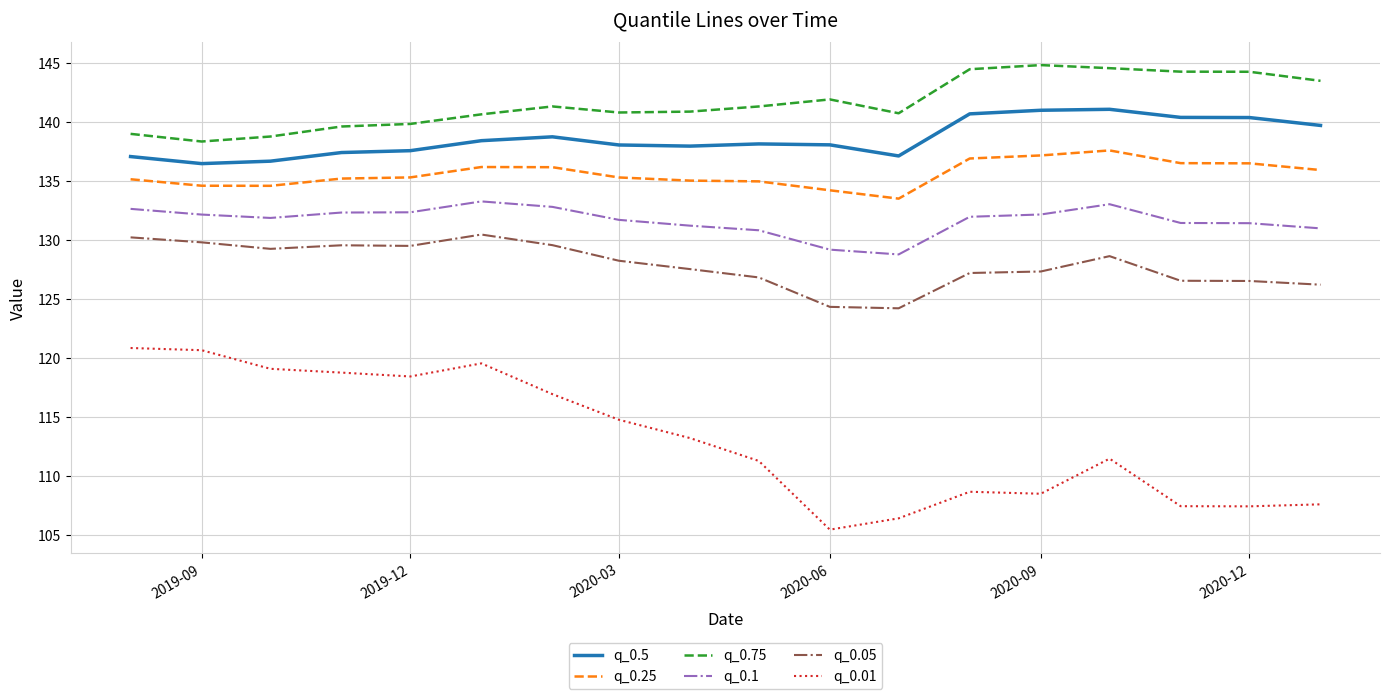

True or false: q_0.01 and q_0.1 intersect in this chart.

False